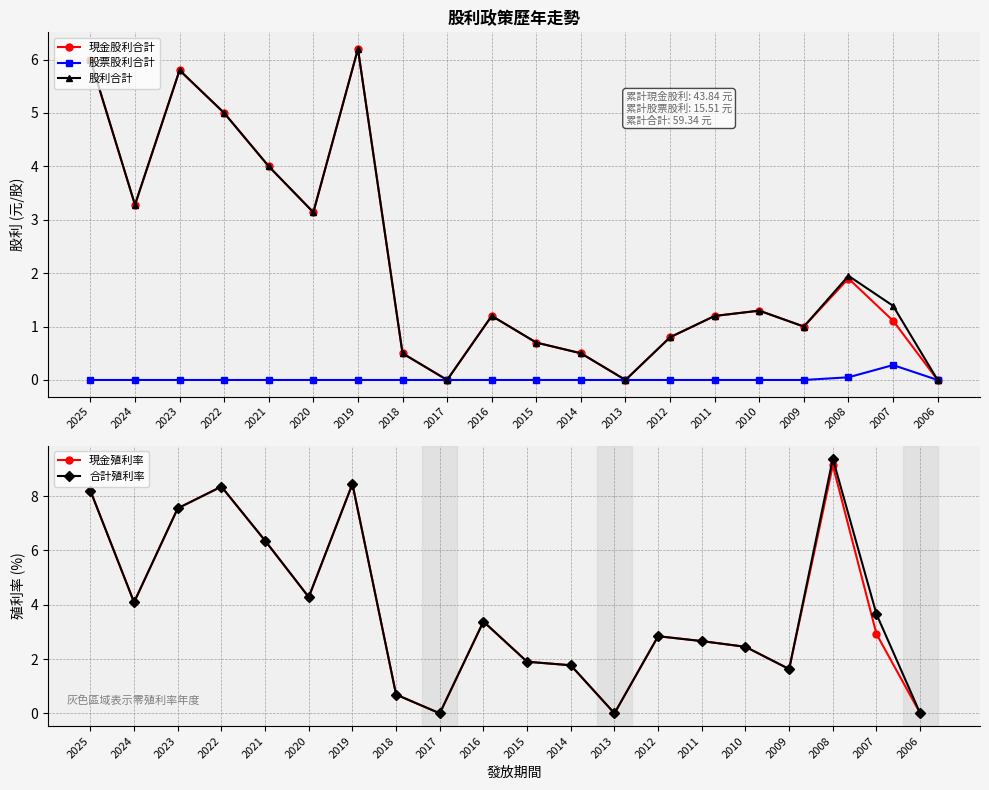

Where is the first local minimum for 現金殖利率?

2024